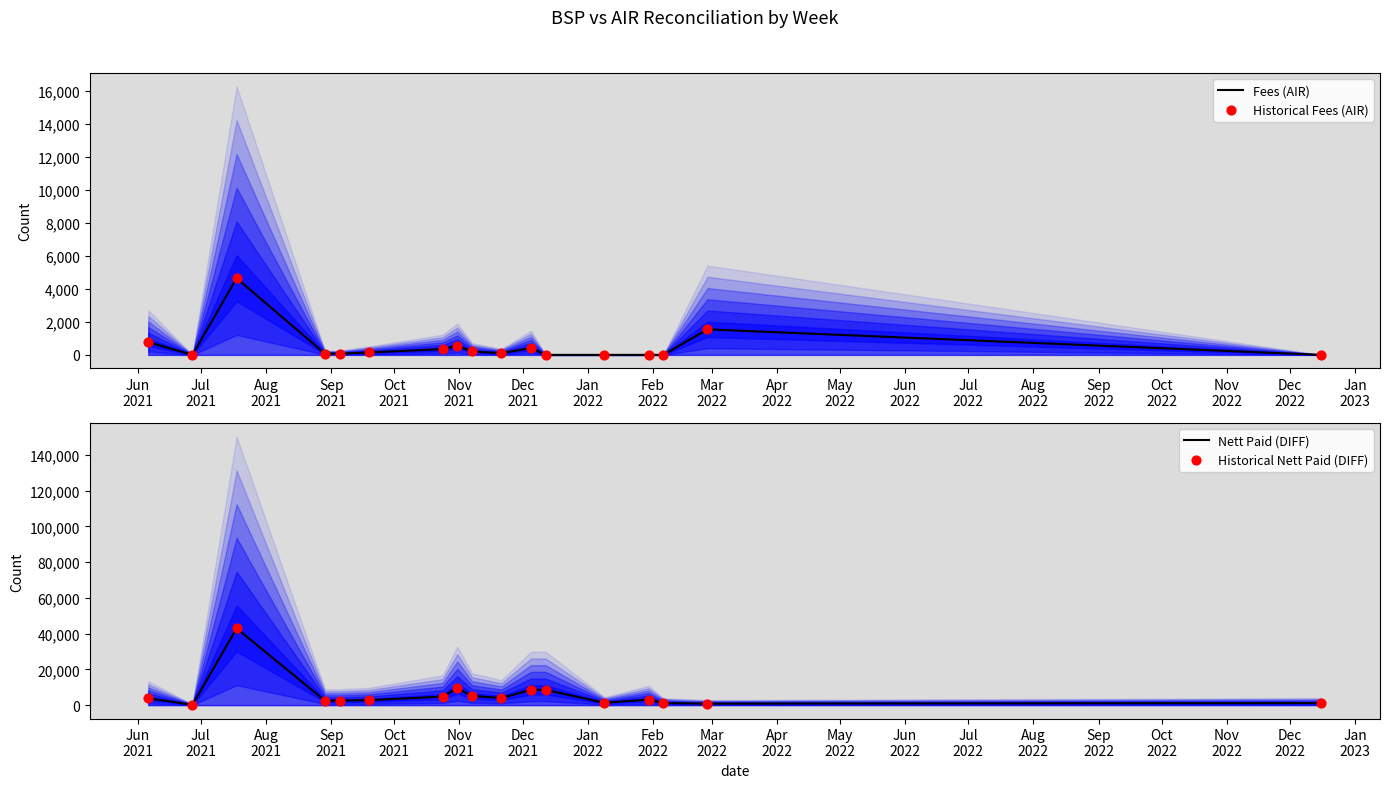

Which series has the largest total across all categories?

Nett Paid (DIFF)